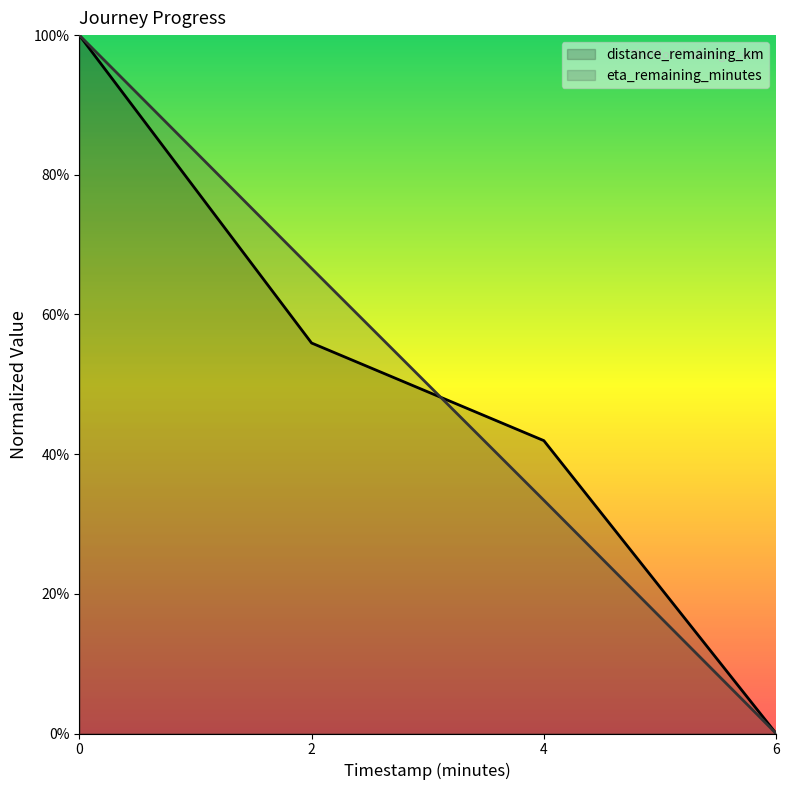

What is the average value of the eta_remaining_minutes series?

0.5